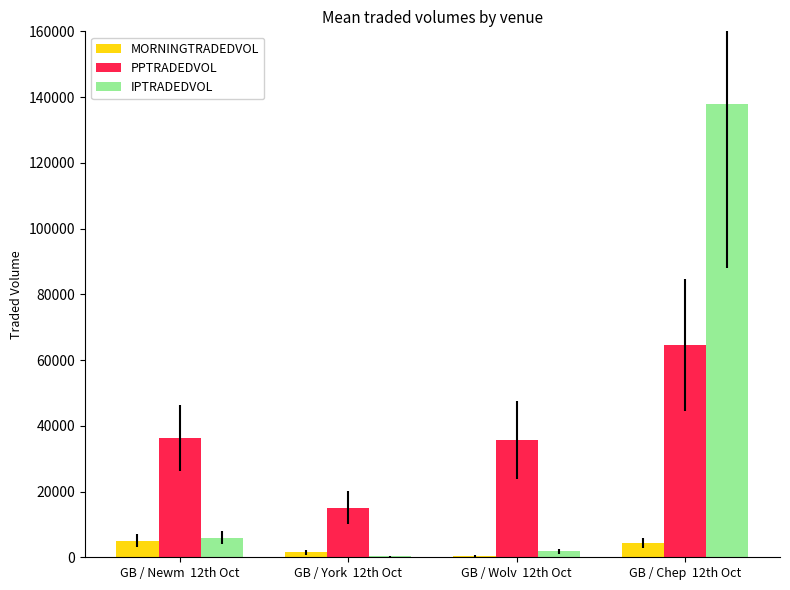

What is the maximum value shown in the chart?

138039.7